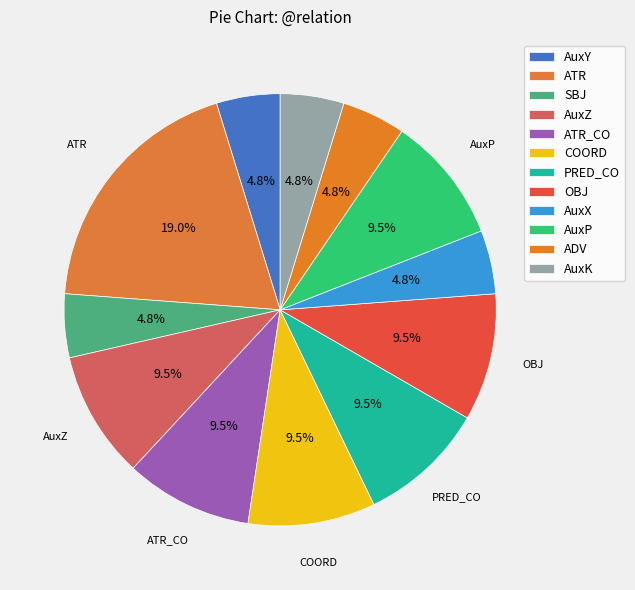

How many segments does this pie chart have?

12